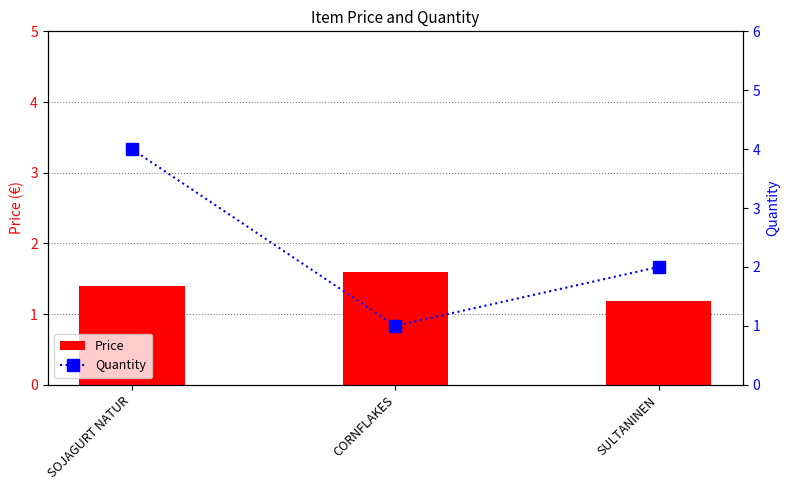

What is the greatest value displayed?

4.0